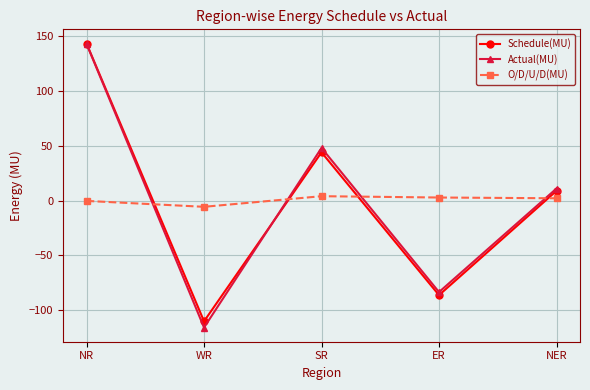

What is the value of the Actual(MU) point at the 1st from the left?

143.2